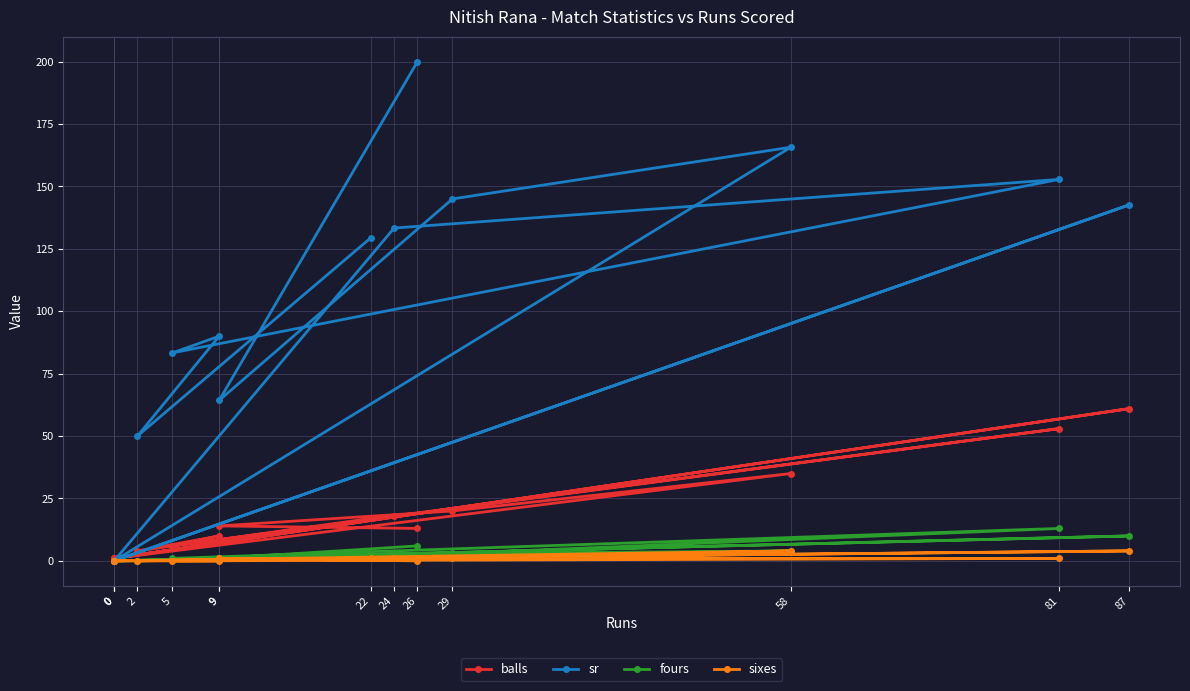

At which label is fours closest to 6?

26